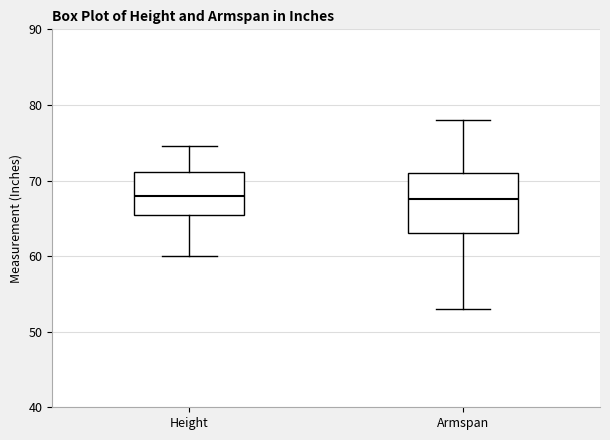

Which box is the tallest, from its lower edge to its upper edge?

Armspan